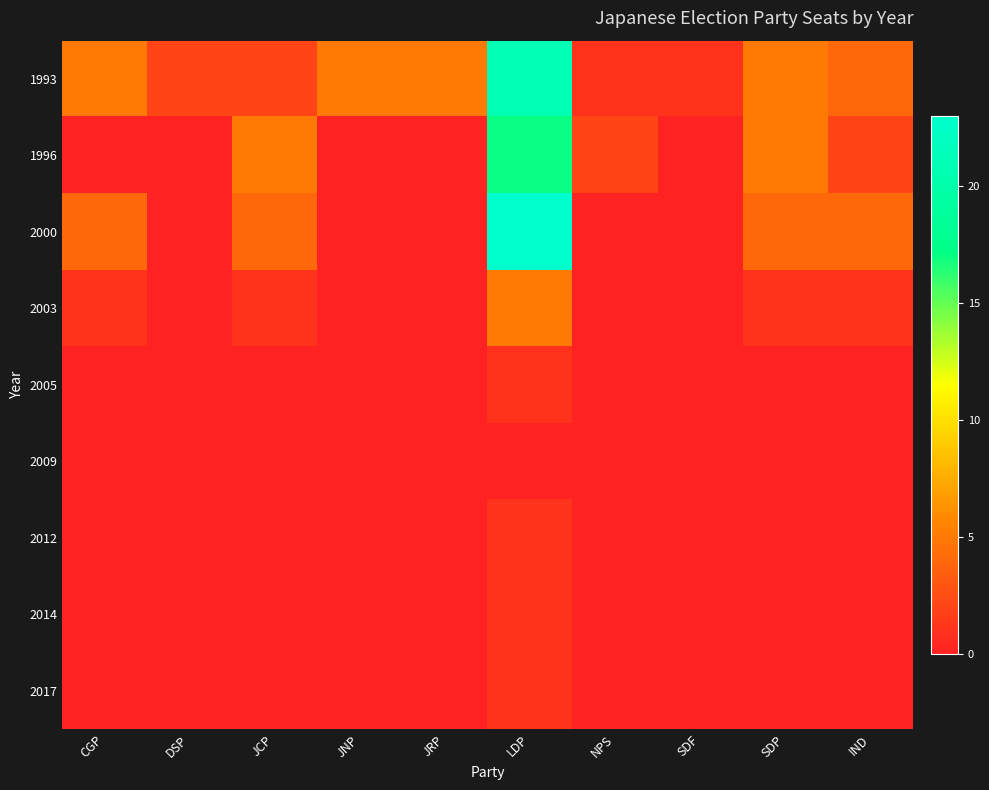

How many data points does each series have?

10